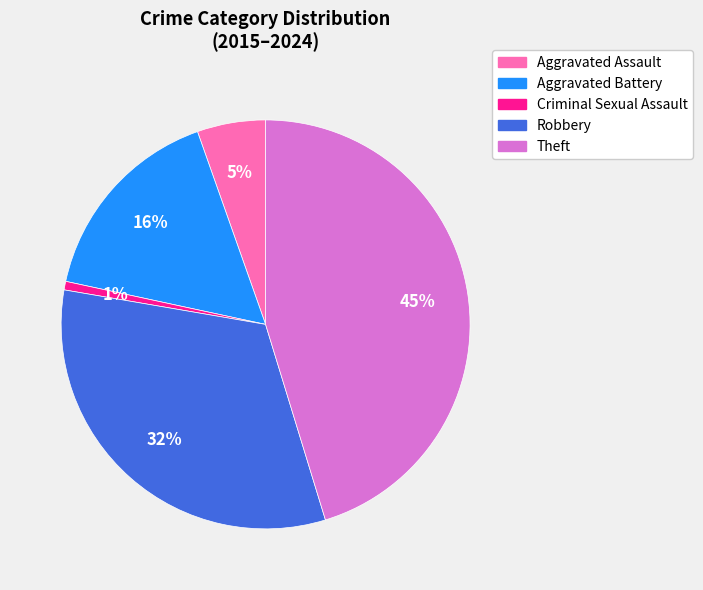

Does Criminal Sexual Assault account for over 50% of the chart?

No